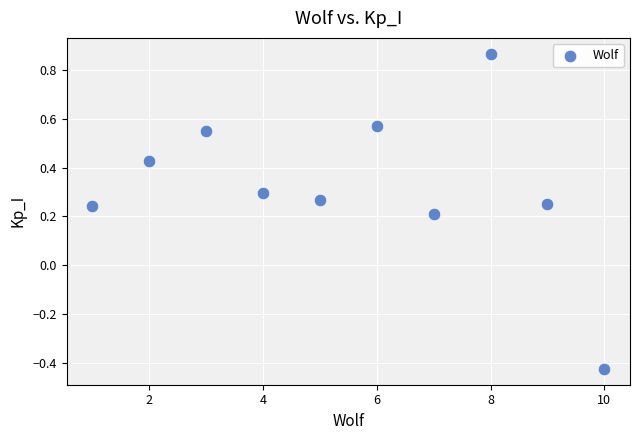

What is the average X value?

5.5